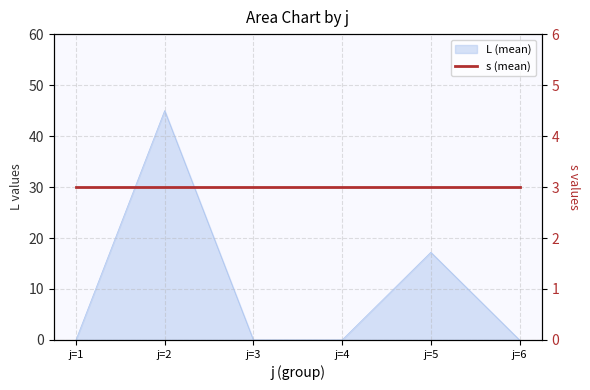

Rank the categories by value from lowest to highest.

j=1, j=3, j=4, j=6, j=5, j=2